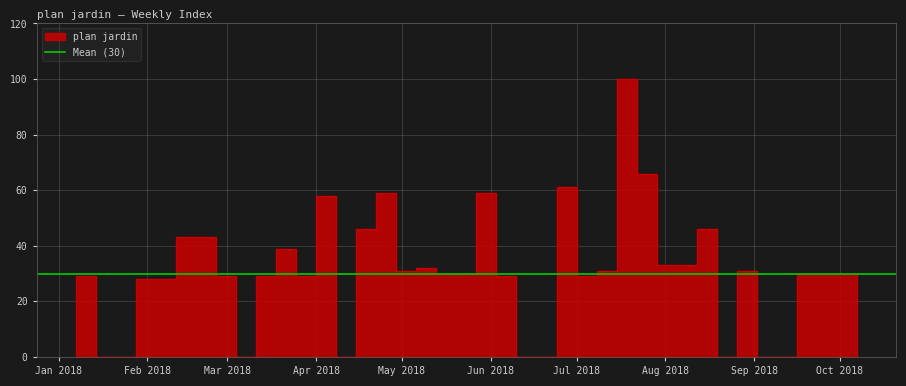

Does the chart have visible grid lines?

Yes